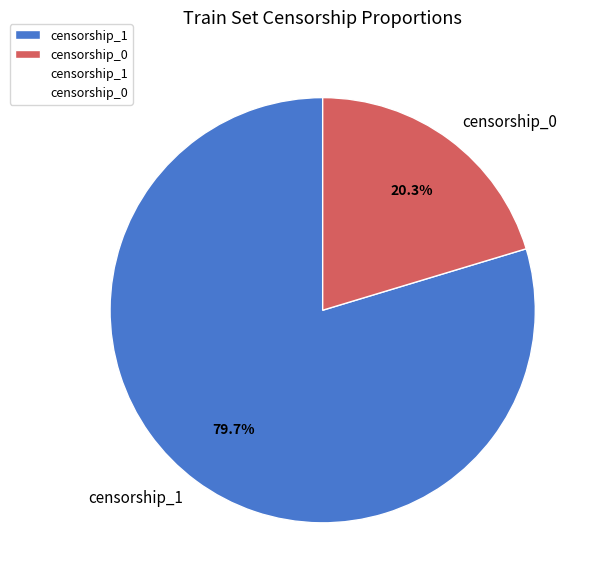

To the nearest percent, what portion does censorship_0 represent?

20%